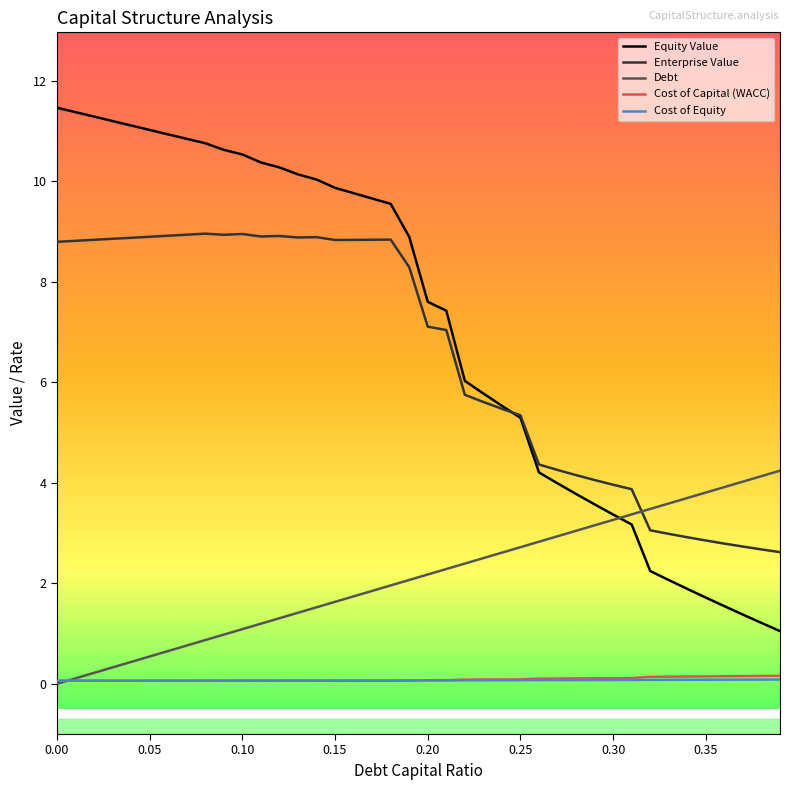

Which series has the widest spread of values?

Equity Value